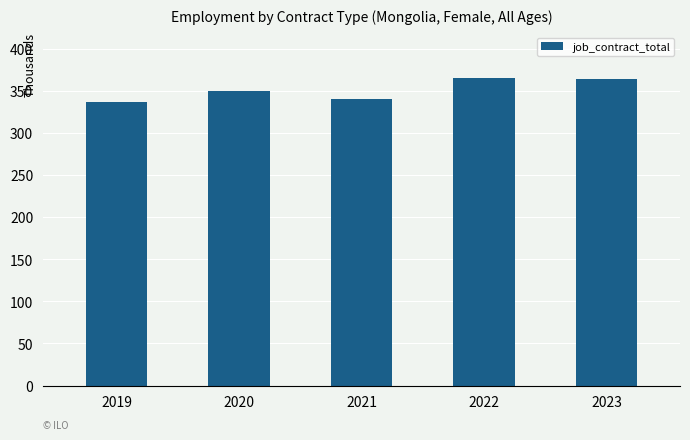

What is the maximum value shown in the chart?

364.9